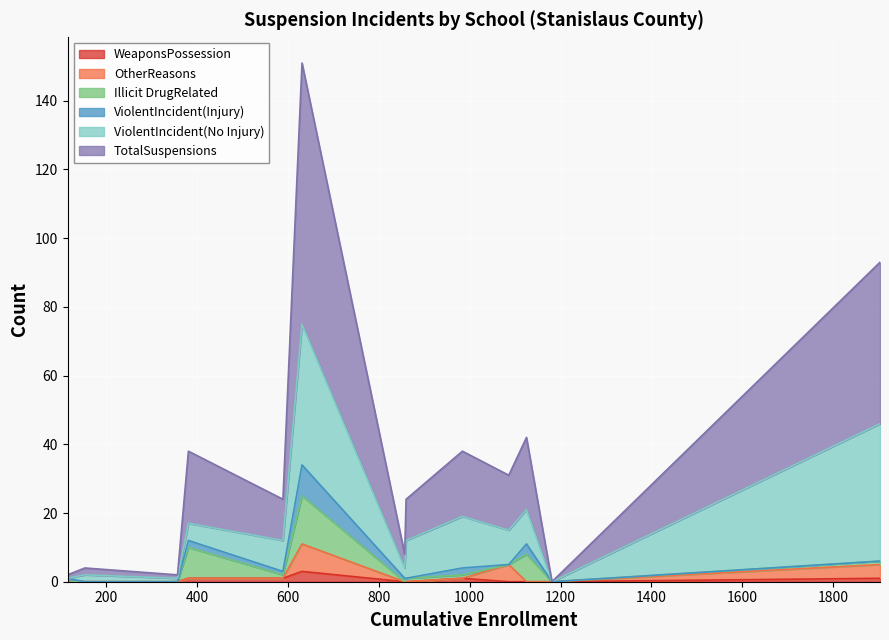

What is the maximum value shown in the chart?

76